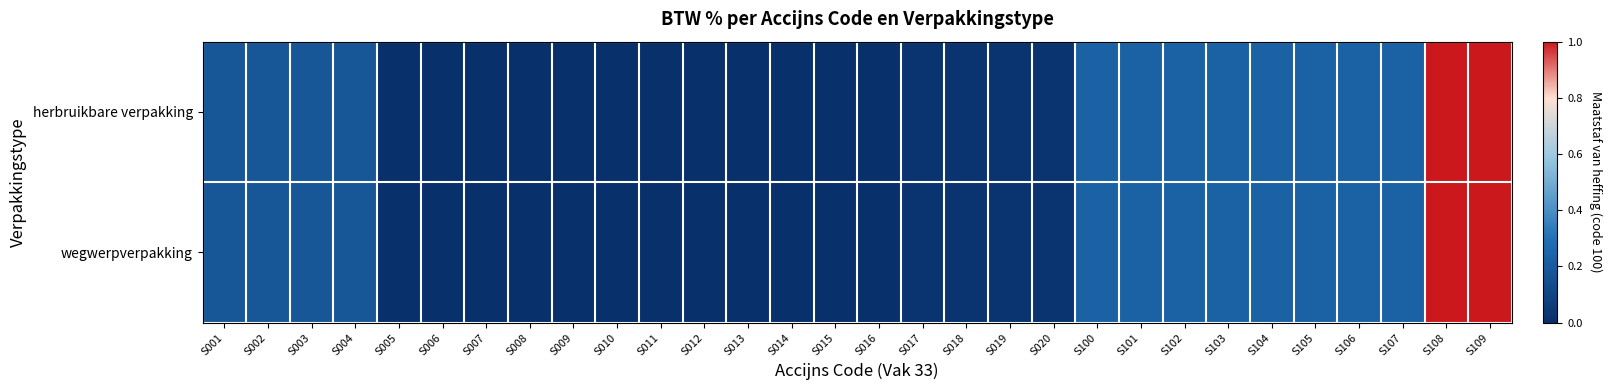

Between S007 and S018, which series saw the biggest shift?

herbruikbare verpakking